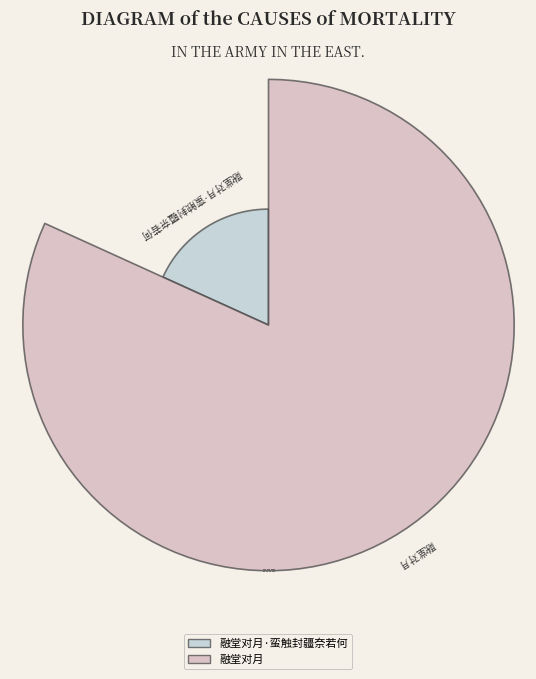

To the nearest percent, what is the difference between the 融堂对月·蛮触封疆奈若何 and 融堂对月 slice percentages?

64%